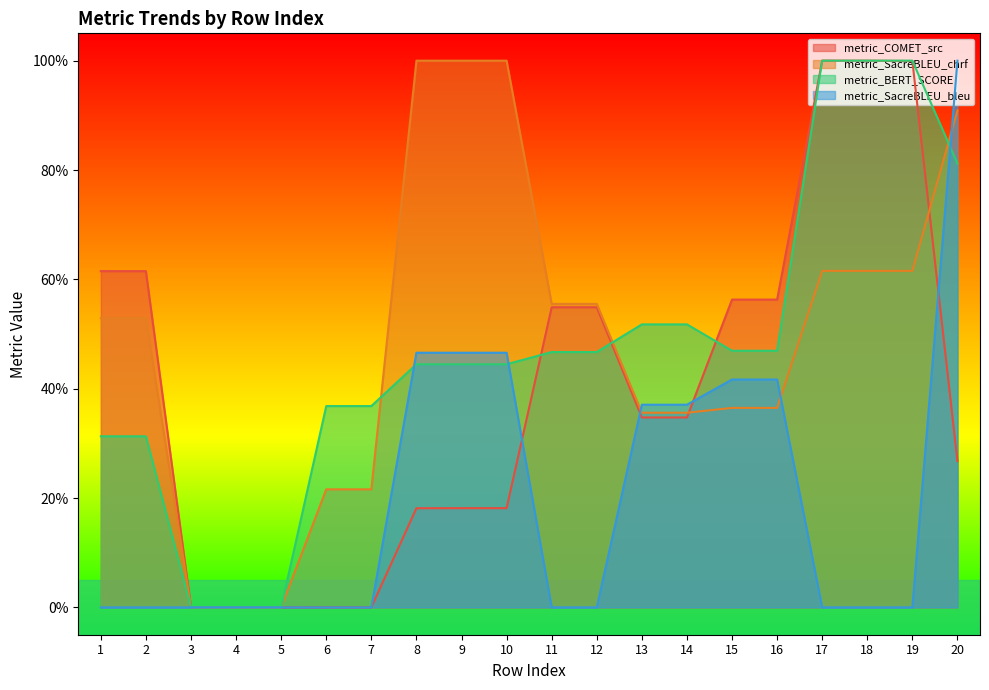

What is the average value of the metric_SacreBLEU_bleu series?

0.2